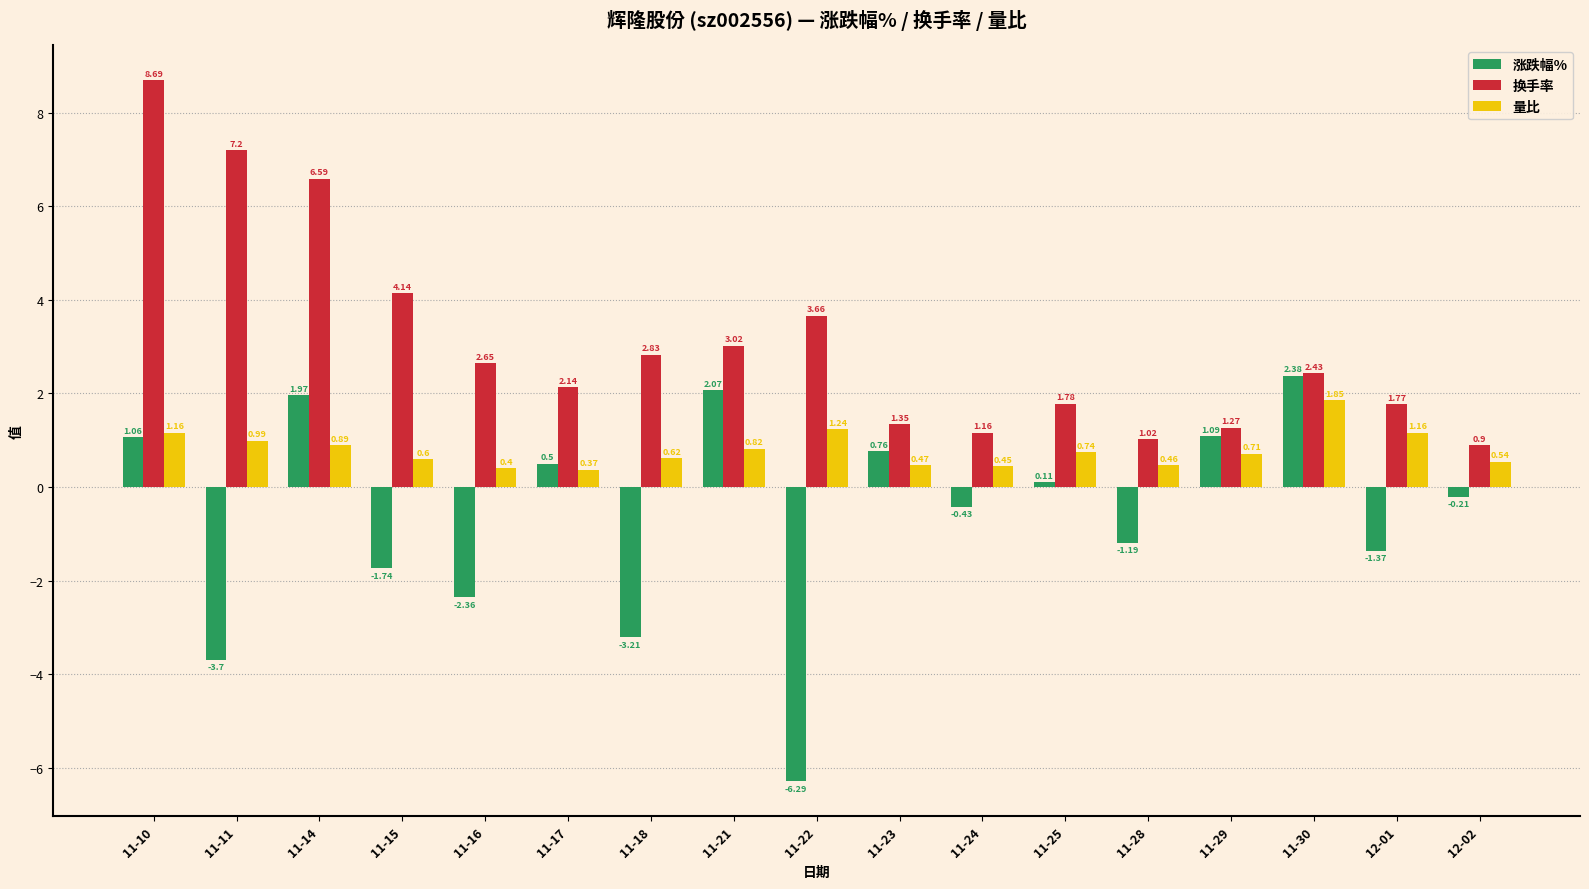

True or false: 换手率 has a value of 4.4 at 11-21.

False